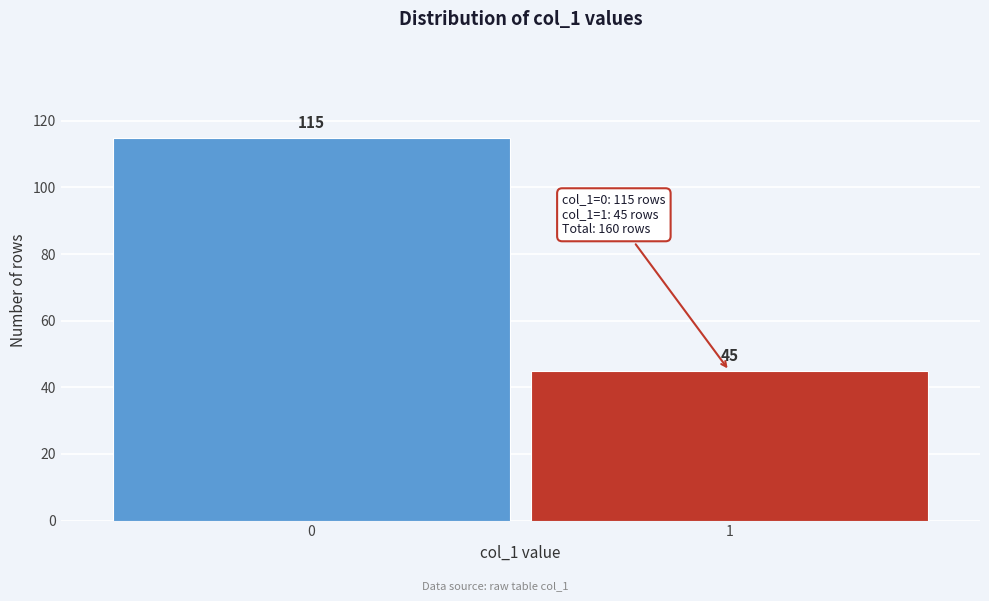

Reading left to right, list all the values displayed in this chart.

115	45